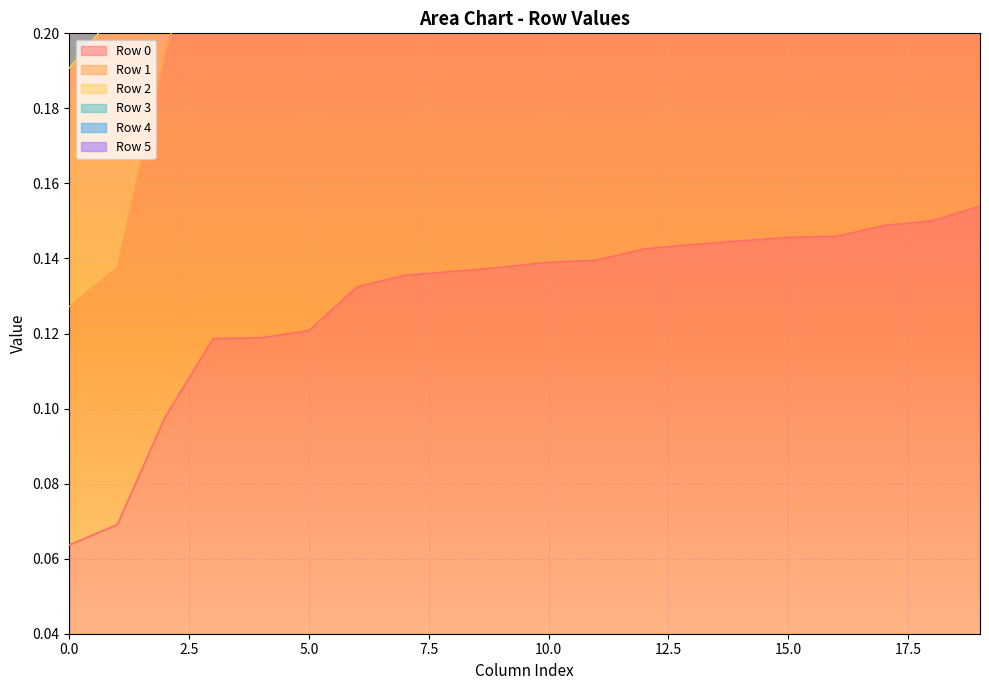

How many distinct data groups are displayed?

6